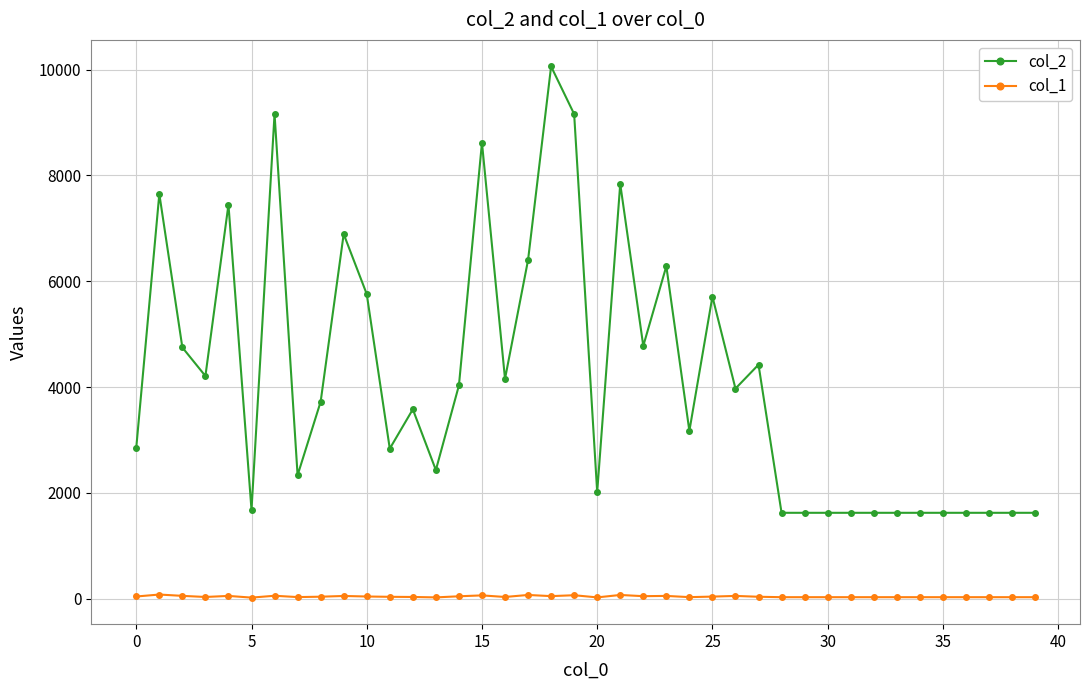

How many values in the col_2 series are below 3723?

20